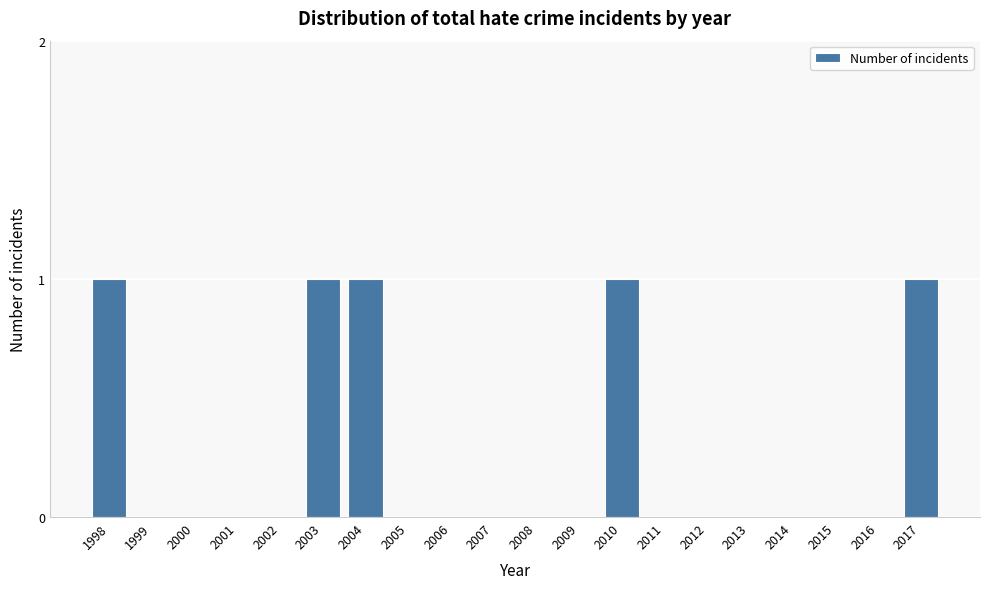

Reading left to right, list all the values displayed in this chart.

1998=1	1999=0	2000=0	2001=0	2002=0	2003=1	2004=1	2005=0	2006=0	2007=0	2008=0	2009=0	2010=1	2011=0	2012=0	2013=0	2014=0	2015=0	2016=0	2017=1